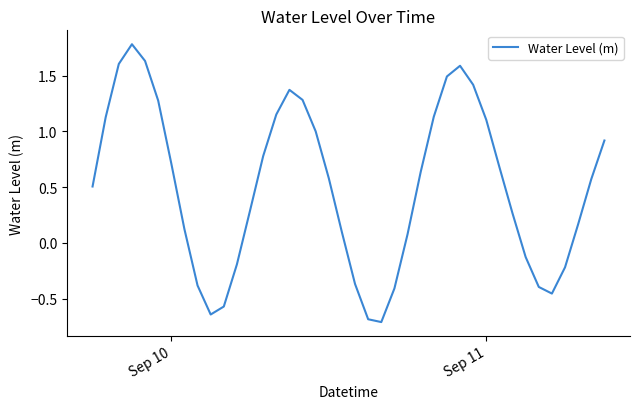

What is the maximum value shown in the chart?

1.8